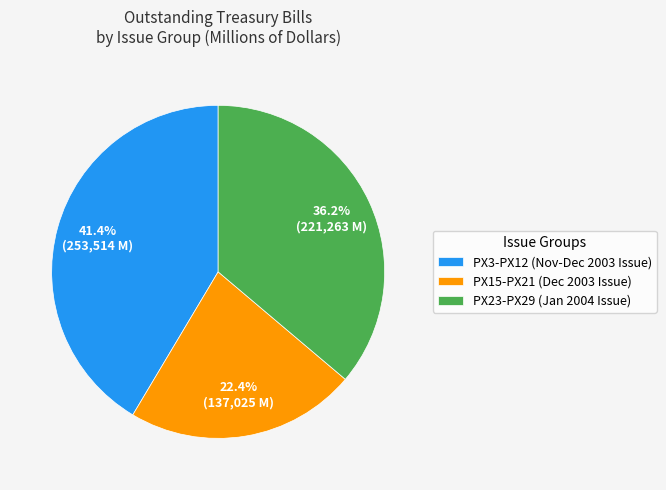

What is the ratio of the value at PX3-PX12 (Nov-Dec 2003 Issue) to the value at PX23-PX29 (Jan 2004 Issue)?

1.1